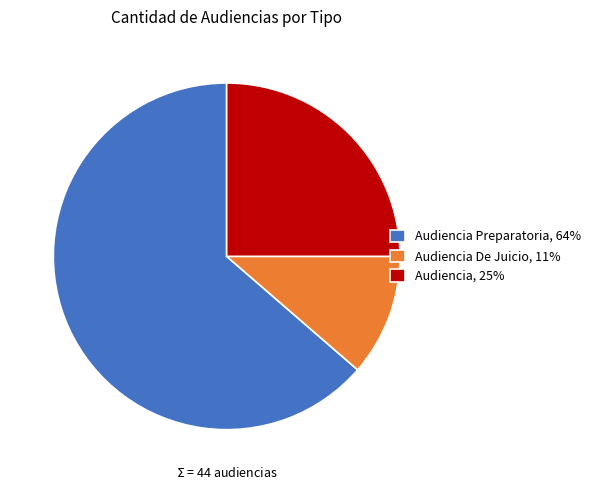

Is the sum of Audiencia De Juicio, 11% and Audiencia Preparatoria, 64% greater than half?

Yes